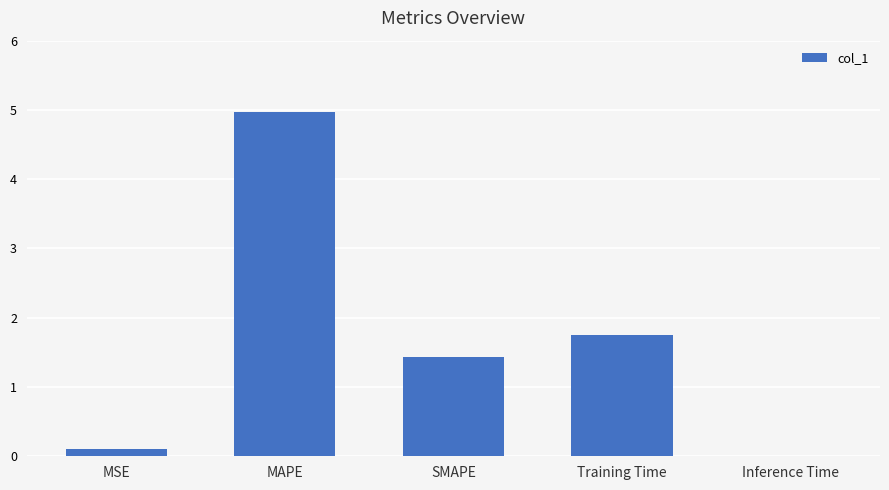

The value at SMAPE is 1.4. True or false?

True